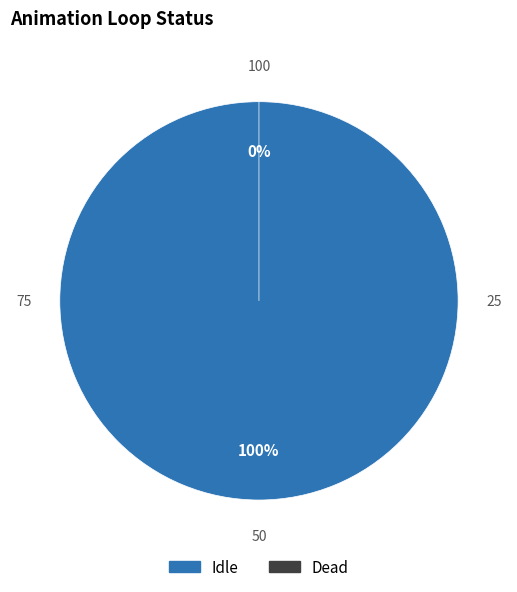

Is there a majority slice in this chart?

Yes